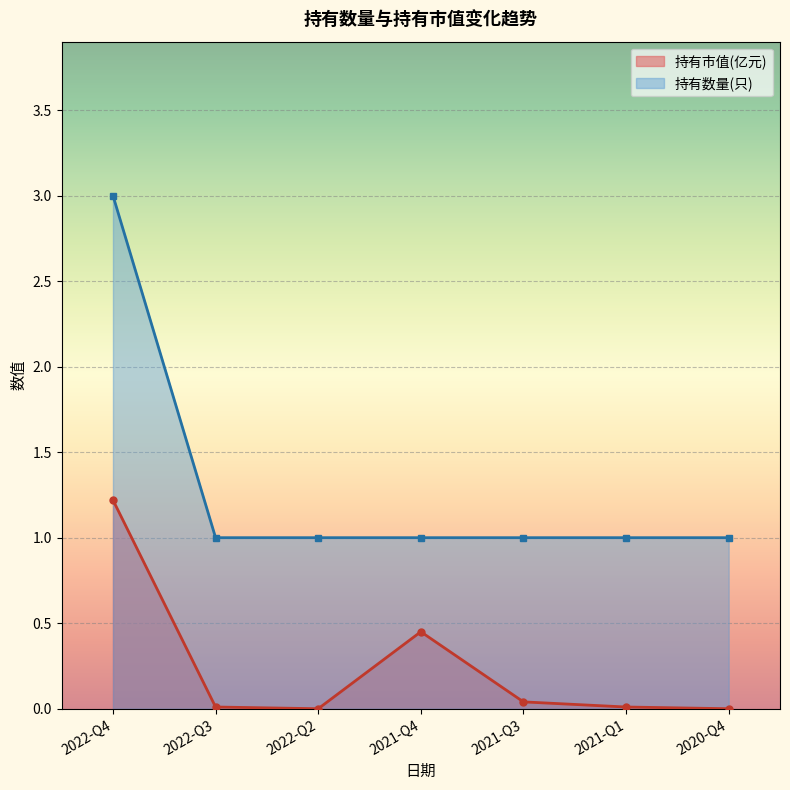

Reading left to right, extract all data points from this chart.

持有市值(亿元): 2022-Q4=1.2	2022-Q3=0.0	2022-Q2=0.0	2021-Q4=0.5	2021-Q3=0.0	2021-Q1=0.0	2020-Q4=0.0
持有数量(只): 2022-Q4=3.0	2022-Q3=1.0	2022-Q2=1.0	2021-Q4=1.0	2021-Q3=1.0	2021-Q1=1.0	2020-Q4=1.0